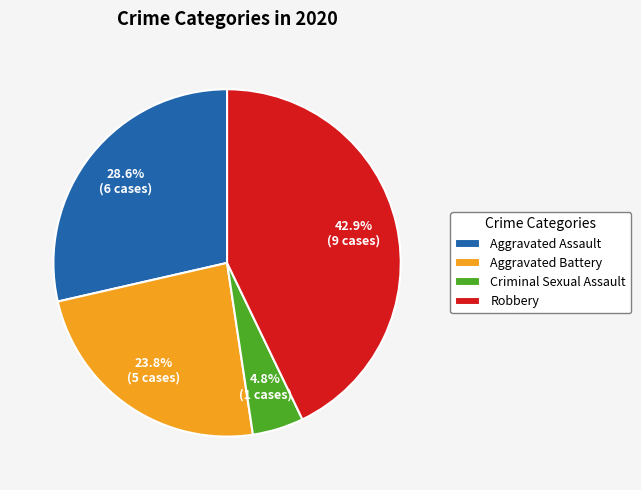

To the nearest percent, what is the difference between the largest and smallest slice percentages?

38%